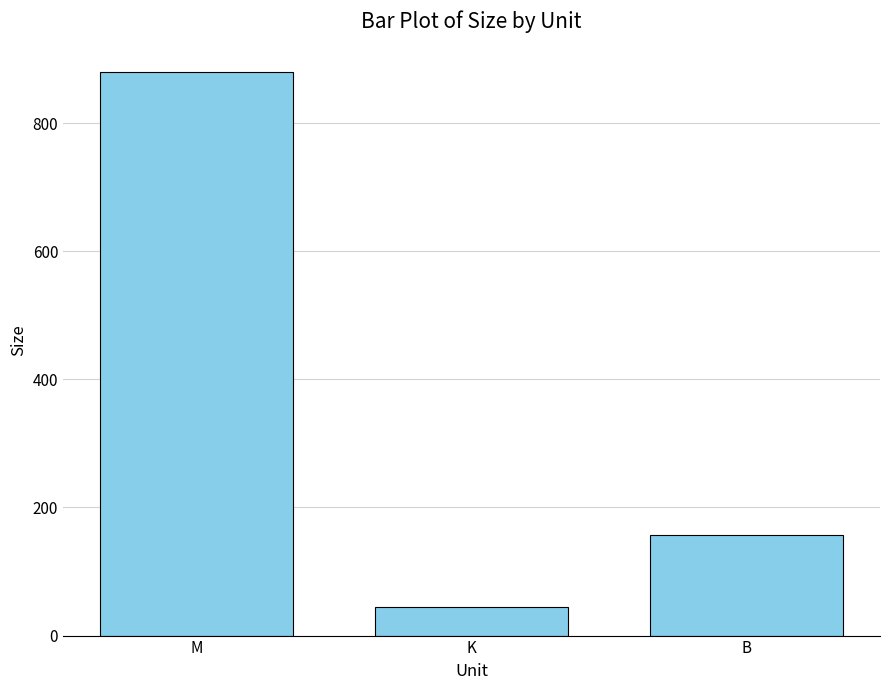

What is the difference between the maximum and second lowest values?

722.1